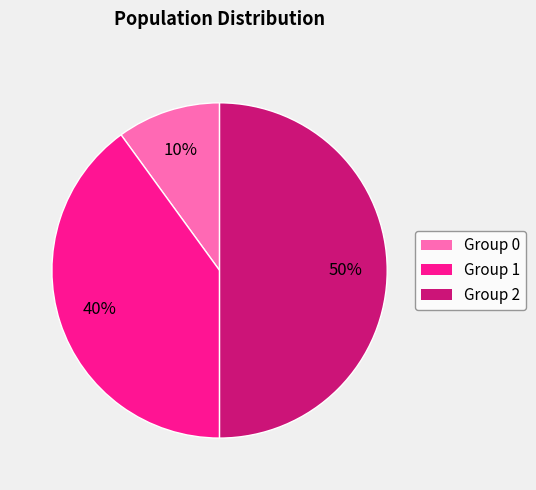

Rank the categories by value from highest to lowest.

Group 2, Group 1, Group 0